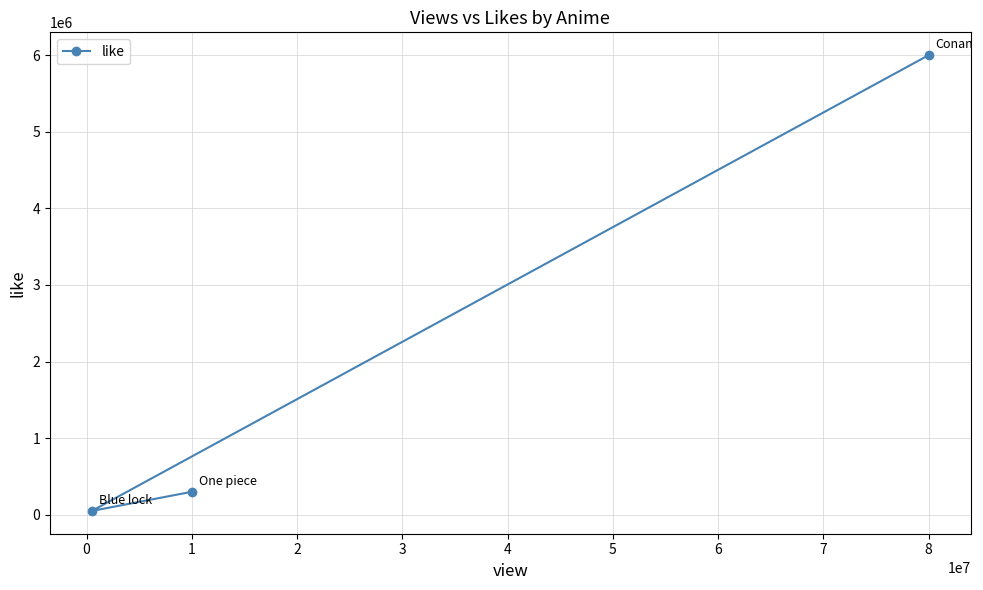

What is the change in value from 1 to 8?

+5700000